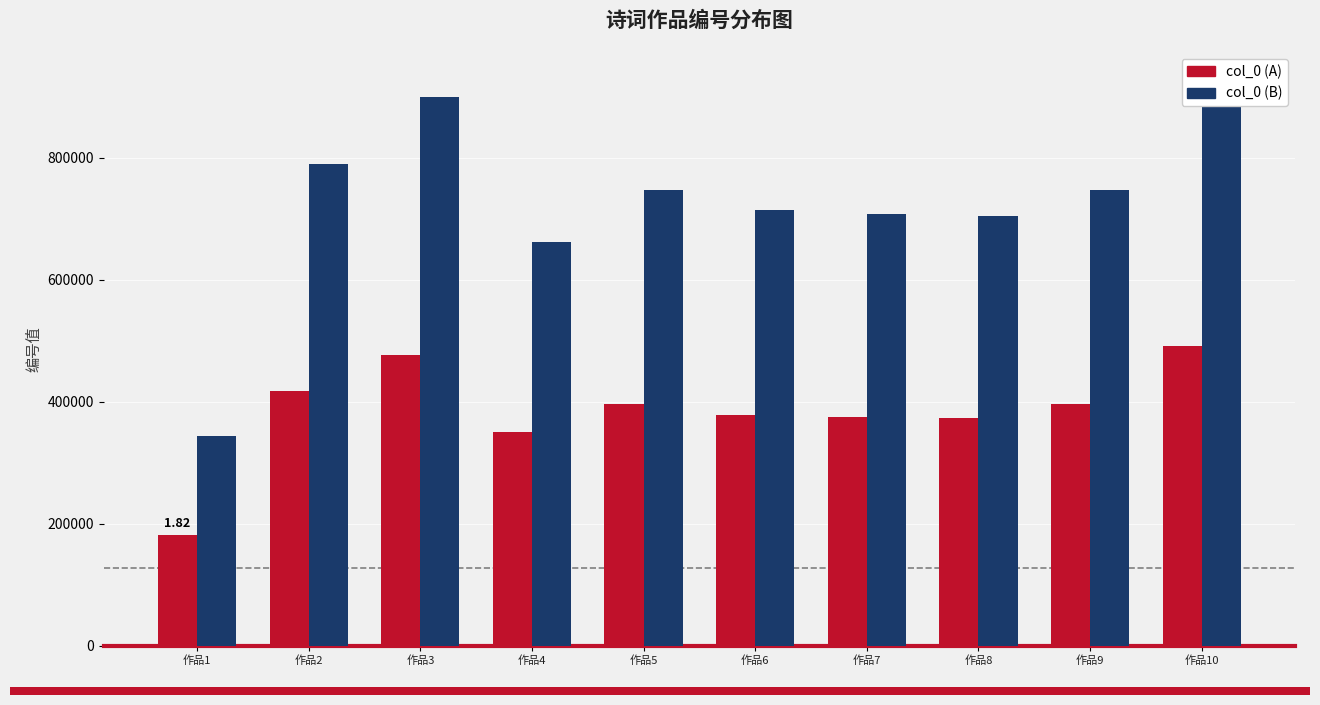

What are all the series names shown in the legend?

col_0 (A), col_0 (B)